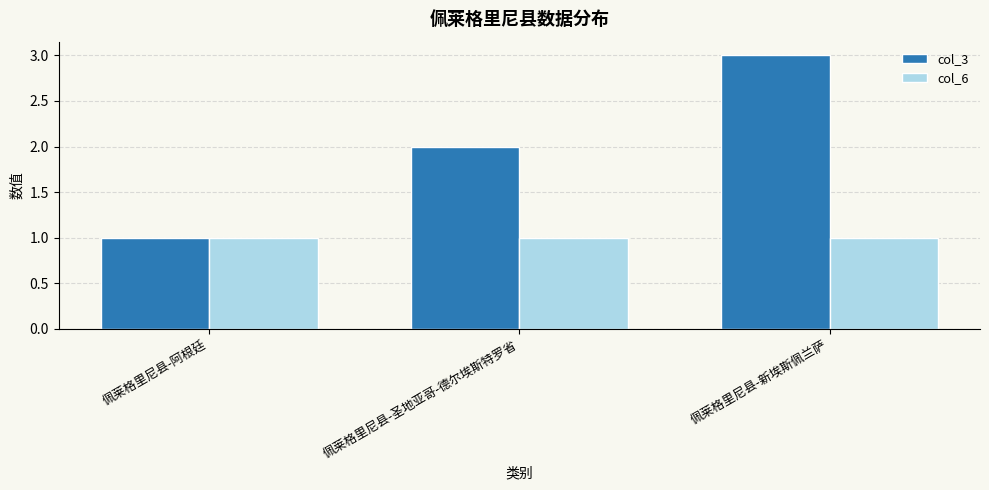

Reading left to right, extract all data points from this chart.

col_3: 1	2	3
col_6: 1	1	1